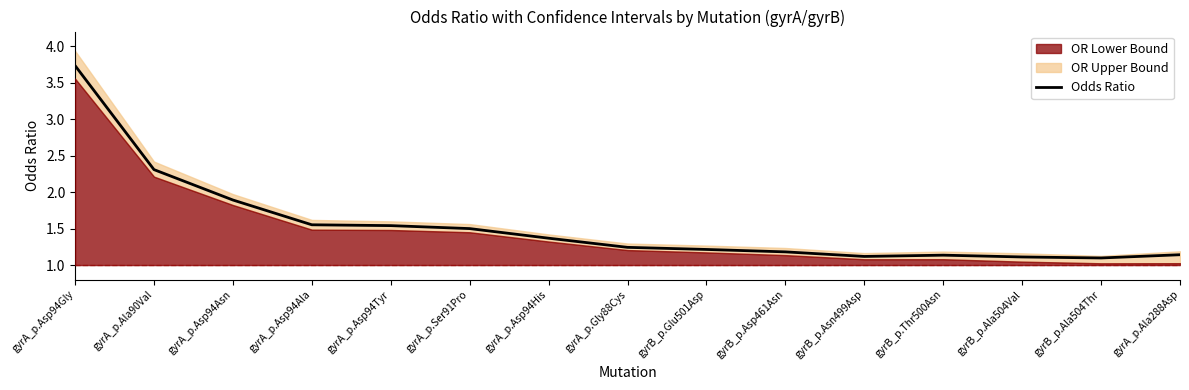

Is it true that the value at gyrB_p.Asp461Asn is 0.3?

False